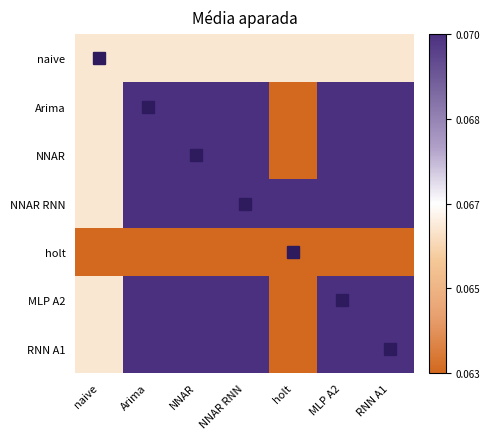

Which has a higher value, NNAR RNN or MLP A2?

NNAR RNN